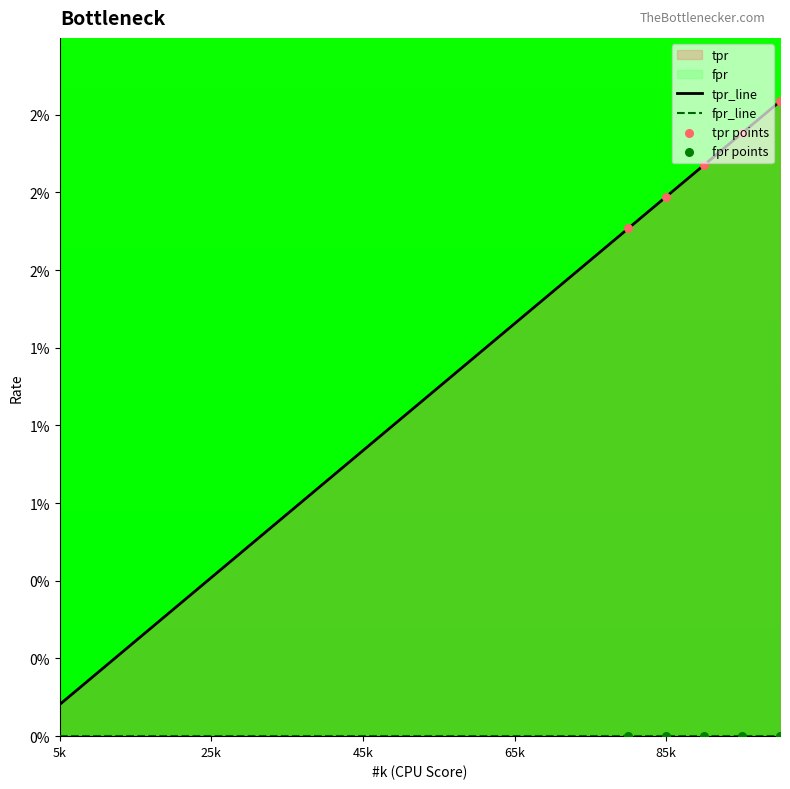

Between 30 and 40, which is larger?

40